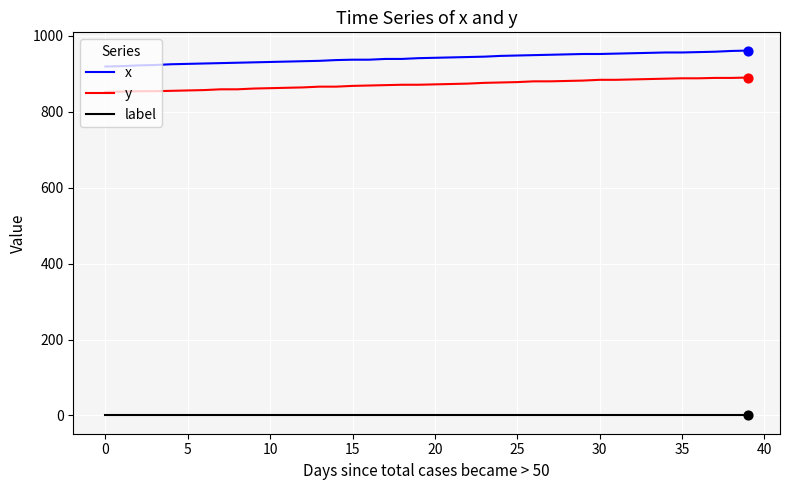

What is the greatest value displayed?

961